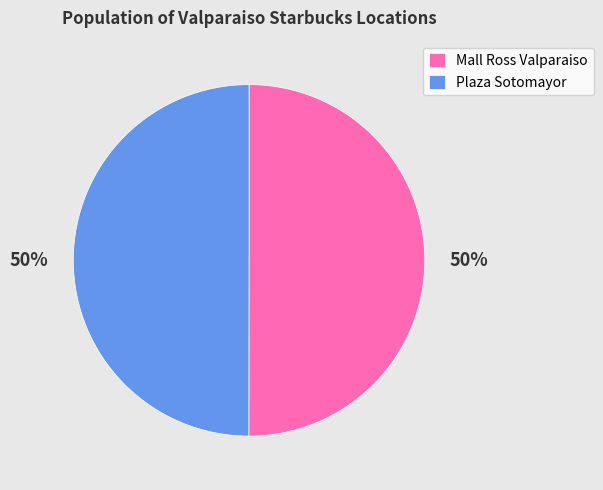

Approximately how many times larger is the value at Plaza Sotomayor compared to Mall Ross Valparaiso?

1.0